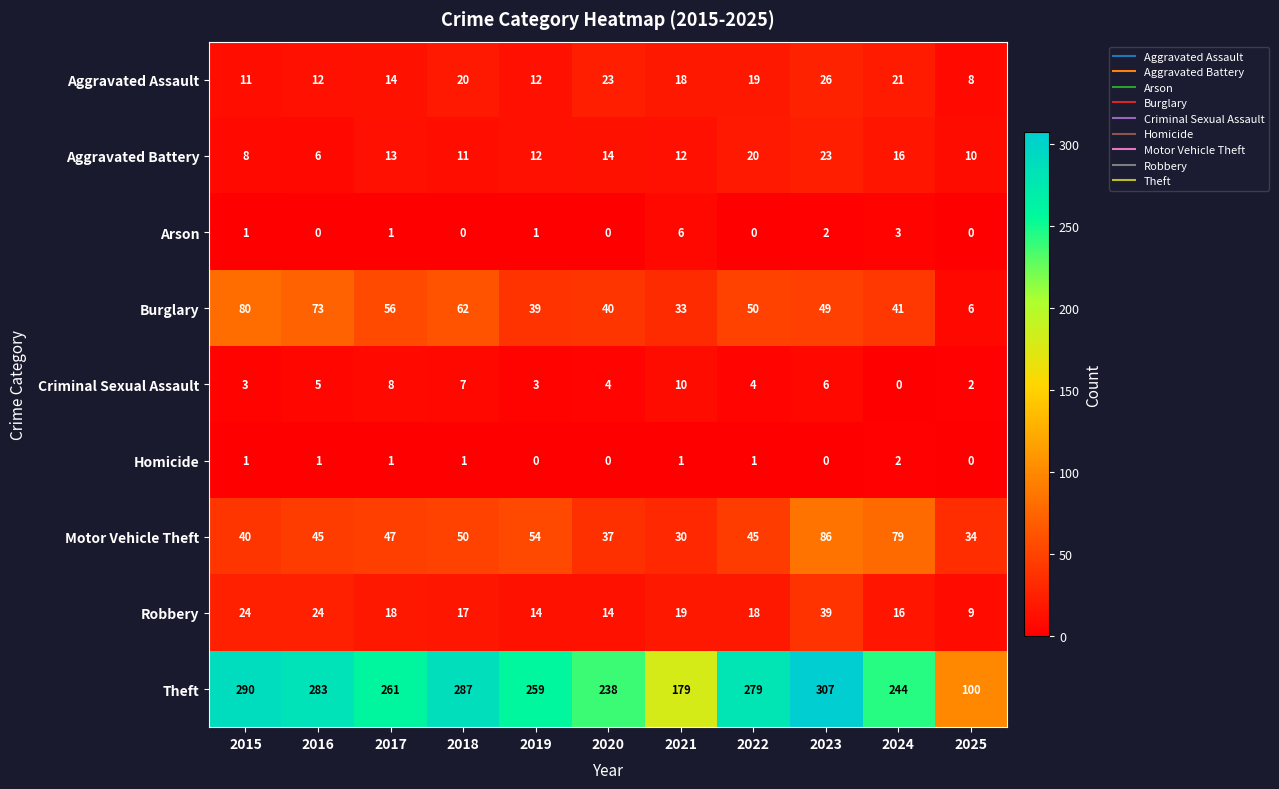

True or false: Criminal Sexual Assault has a value of 5 at 2019.

False